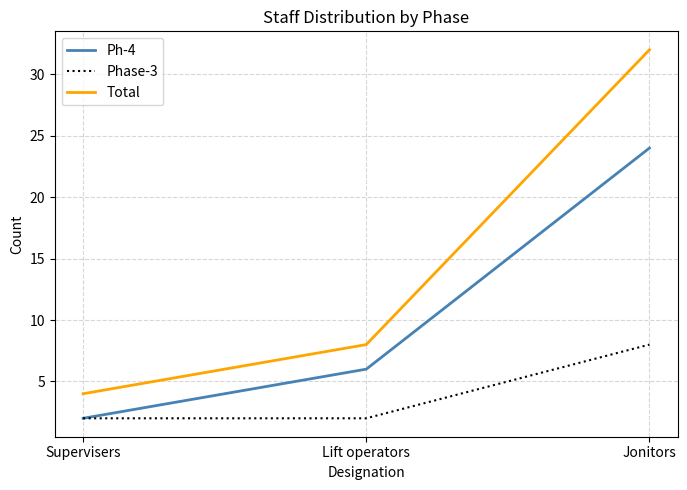

Does the chart display data point markers on the line(s)?

No